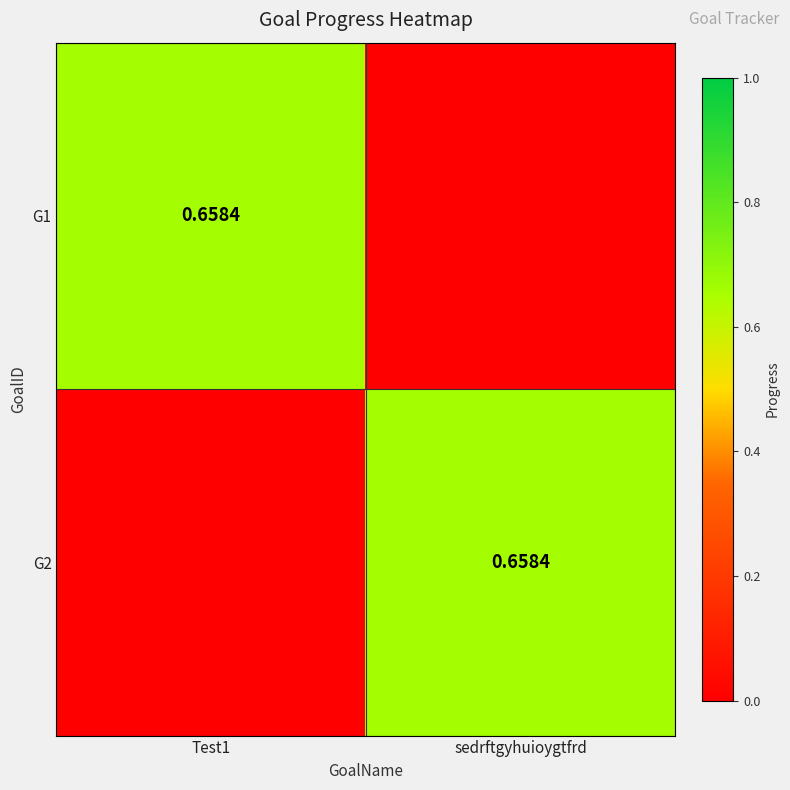

What is the highest value of the G1 series?

0.7